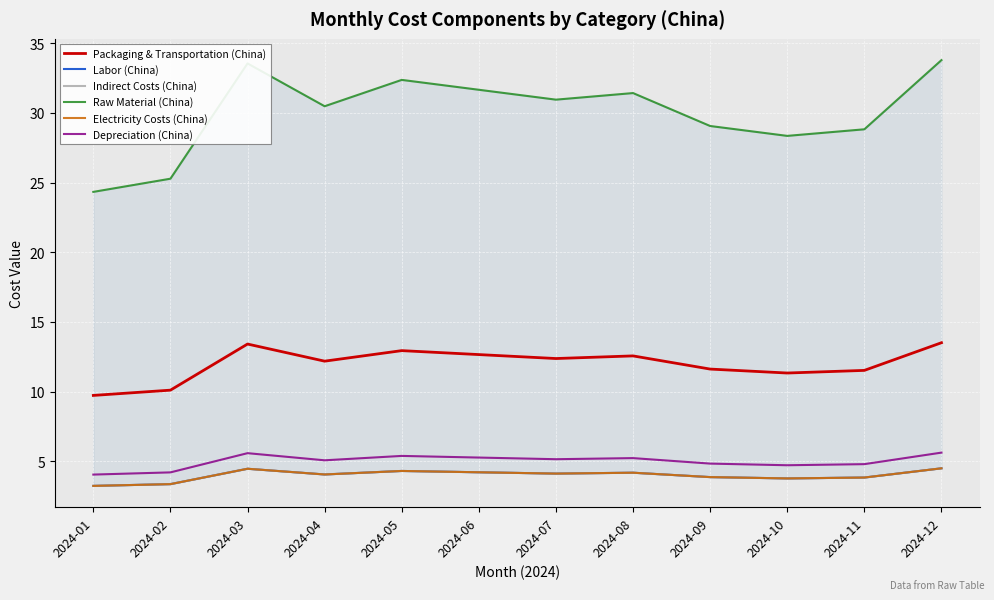

Reading left to right, transcribe all the data shown in this chart.

Packaging & Transportation (China): 2024-01=9.7	2024-02=10.1	2024-03=13.4	2024-04=12.2	2024-05=12.9	2024-06=12.7	2024-07=12.4	2024-08=12.6	2024-09=11.6	2024-10=11.3	2024-11=11.5	2024-12=13.5
Labor (China): 2024-01=3.2	2024-02=3.4	2024-03=4.5	2024-04=4.1	2024-05=4.3	2024-06=4.2	2024-07=4.1	2024-08=4.2	2024-09=3.9	2024-10=3.8	2024-11=3.8	2024-12=4.5
Indirect Costs (China): 2024-01=3.2	2024-02=3.4	2024-03=4.5	2024-04=4.1	2024-05=4.3	2024-06=4.2	2024-07=4.1	2024-08=4.2	2024-09=3.9	2024-10=3.8	2024-11=3.8	2024-12=4.5
Raw Material (China): 2024-01=24.3	2024-02=25.3	2024-03=33.5	2024-04=30.5	2024-05=32.4	2024-06=31.7	2024-07=30.9	2024-08=31.4	2024-09=29.1	2024-10=28.3	2024-11=28.8	2024-12=33.8
Electricity Costs (China): 2024-01=3.2	2024-02=3.4	2024-03=4.5	2024-04=4.1	2024-05=4.3	2024-06=4.2	2024-07=4.1	2024-08=4.2	2024-09=3.9	2024-10=3.8	2024-11=3.8	2024-12=4.5
Depreciation (China): 2024-01=4.1	2024-02=4.2	2024-03=5.6	2024-04=5.1	2024-05=5.4	2024-06=5.3	2024-07=5.2	2024-08=5.2	2024-09=4.8	2024-10=4.7	2024-11=4.8	2024-12=5.6